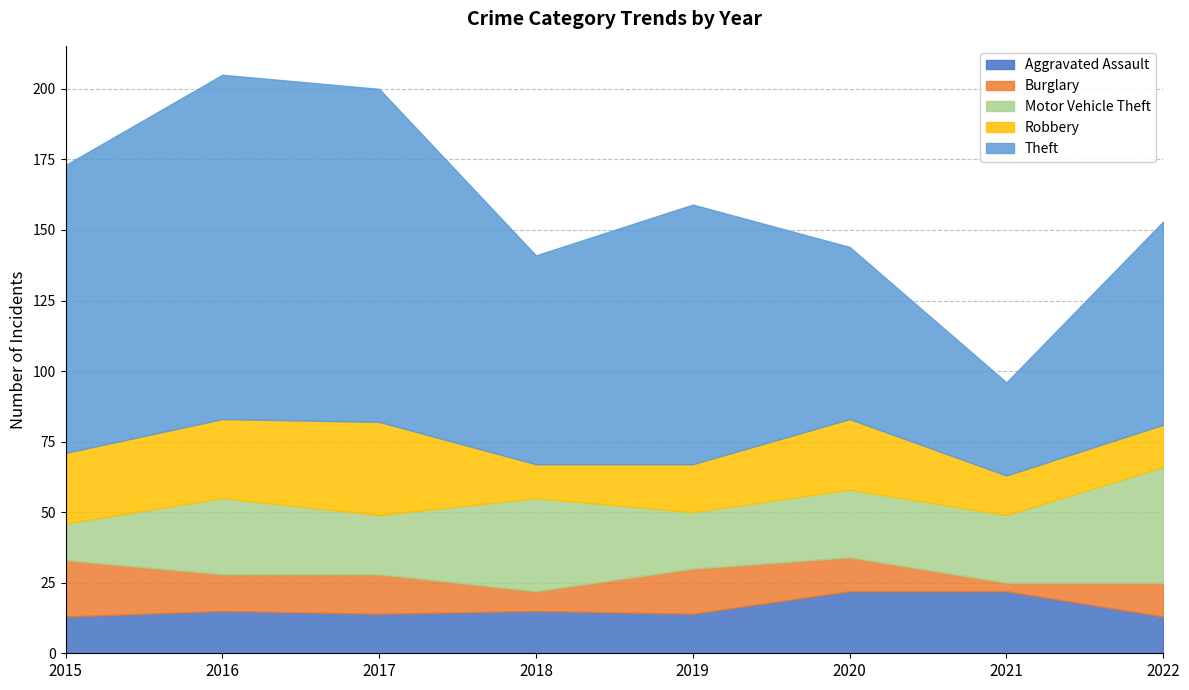

Which has a higher value, 2019 or 2022?

2019